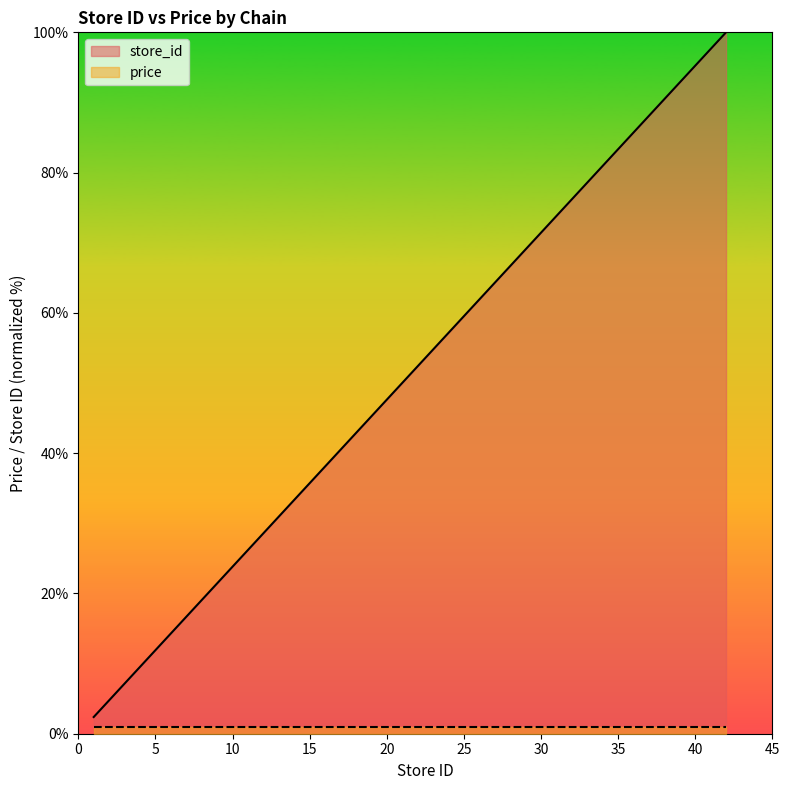

What is the smallest value displayed?

1.0